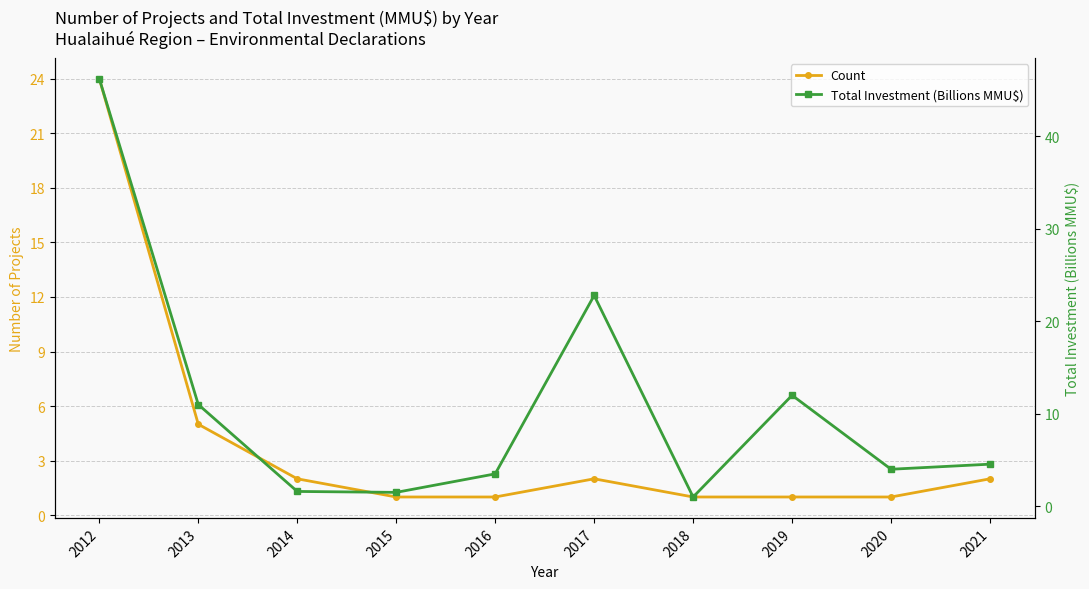

The Total Investment (Billions MMU$) series shows 12.0 at 2019. True or false?

True